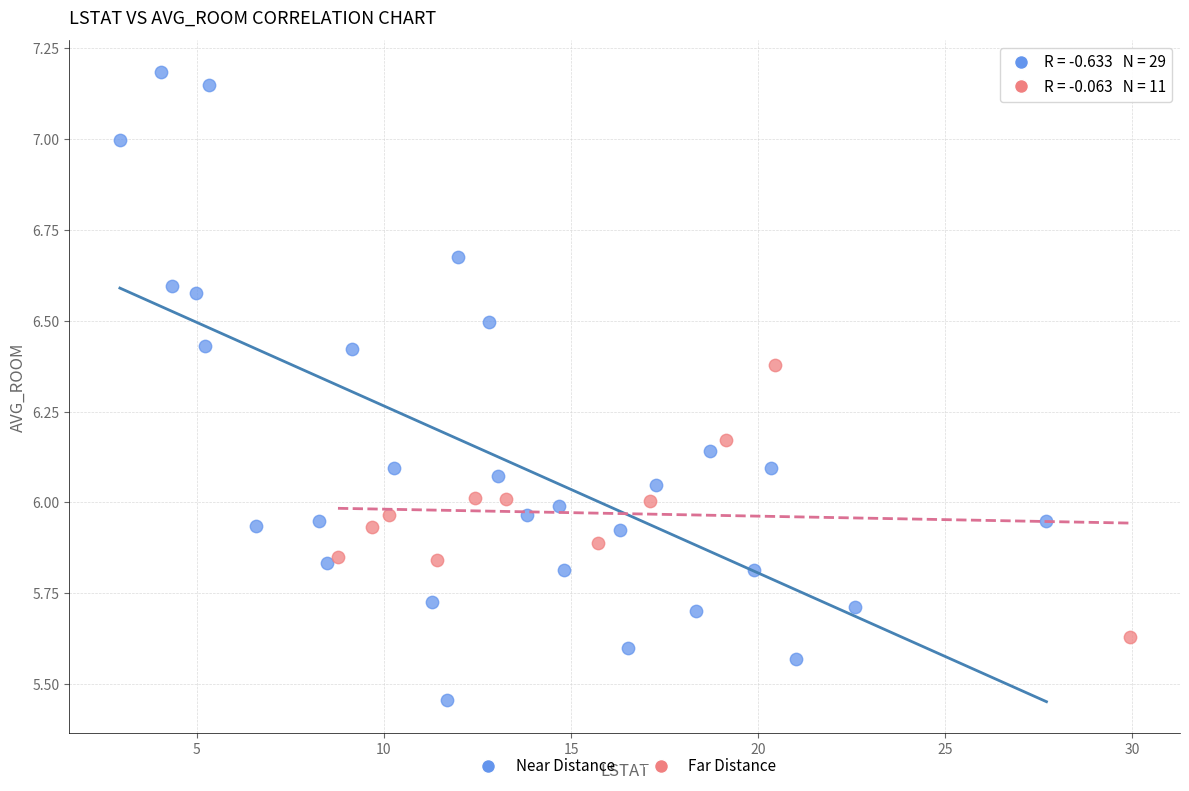

Which series has the largest Y range (max minus min)?

Near Distance